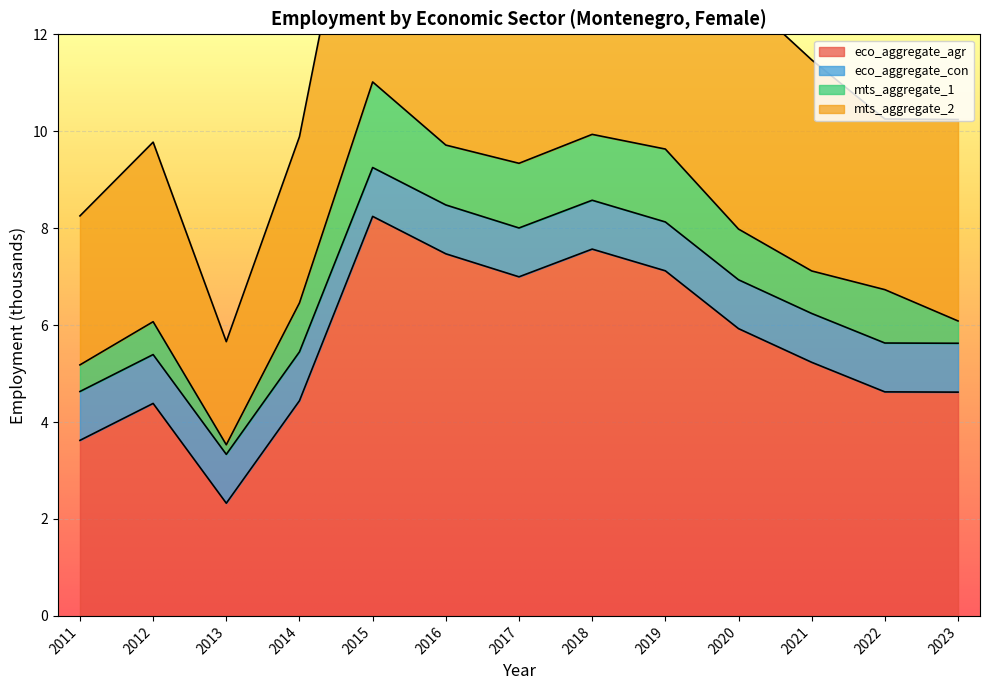

What is the minimum value for eco_aggregate_agr?

2.3